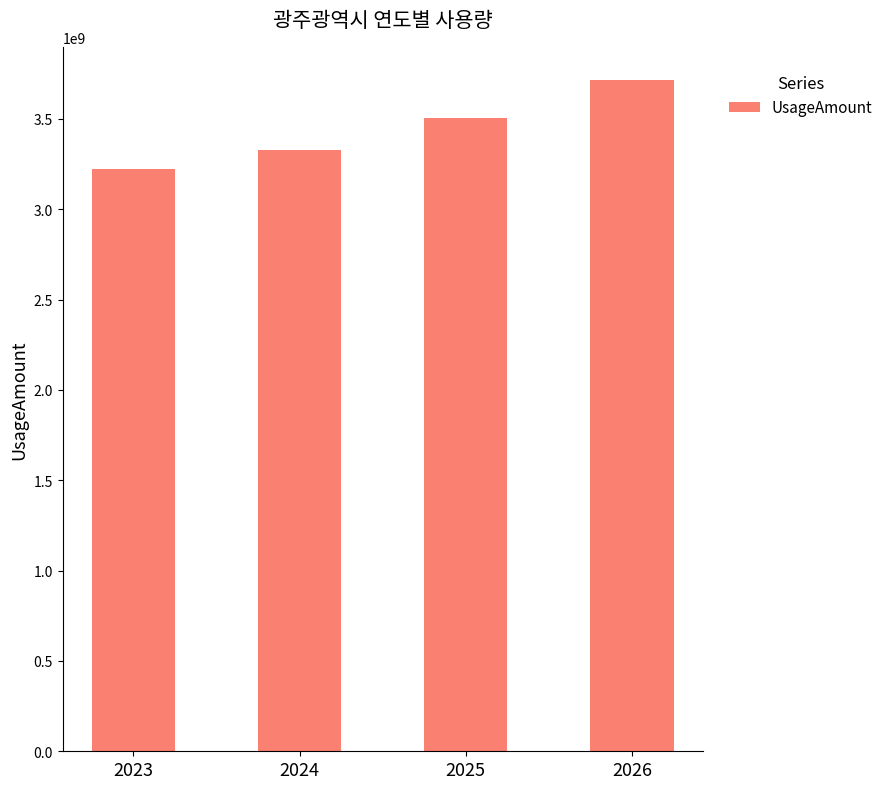

Does the chart contain any negative values?

No